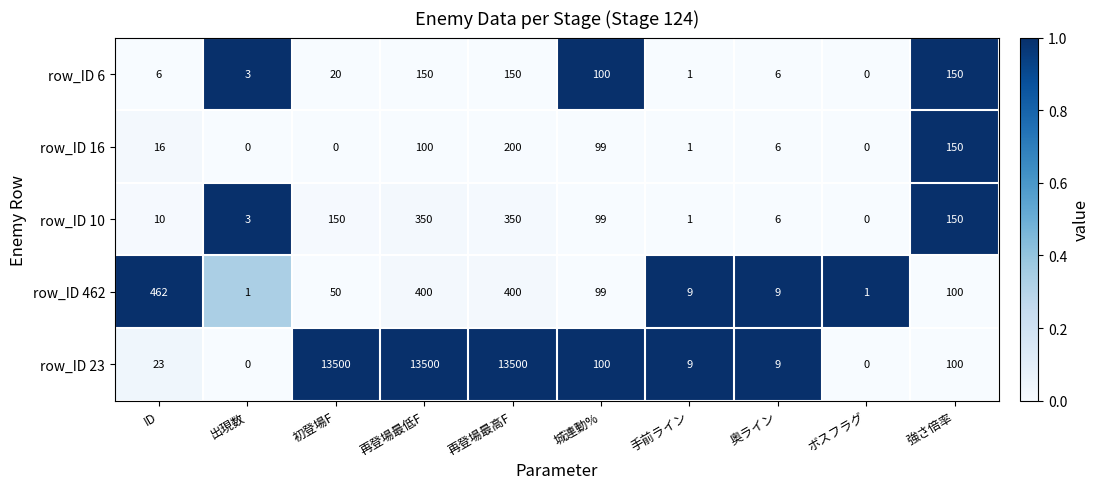

Read the row_ID 23 value at 再登場最高F, to the nearest 100.

13500